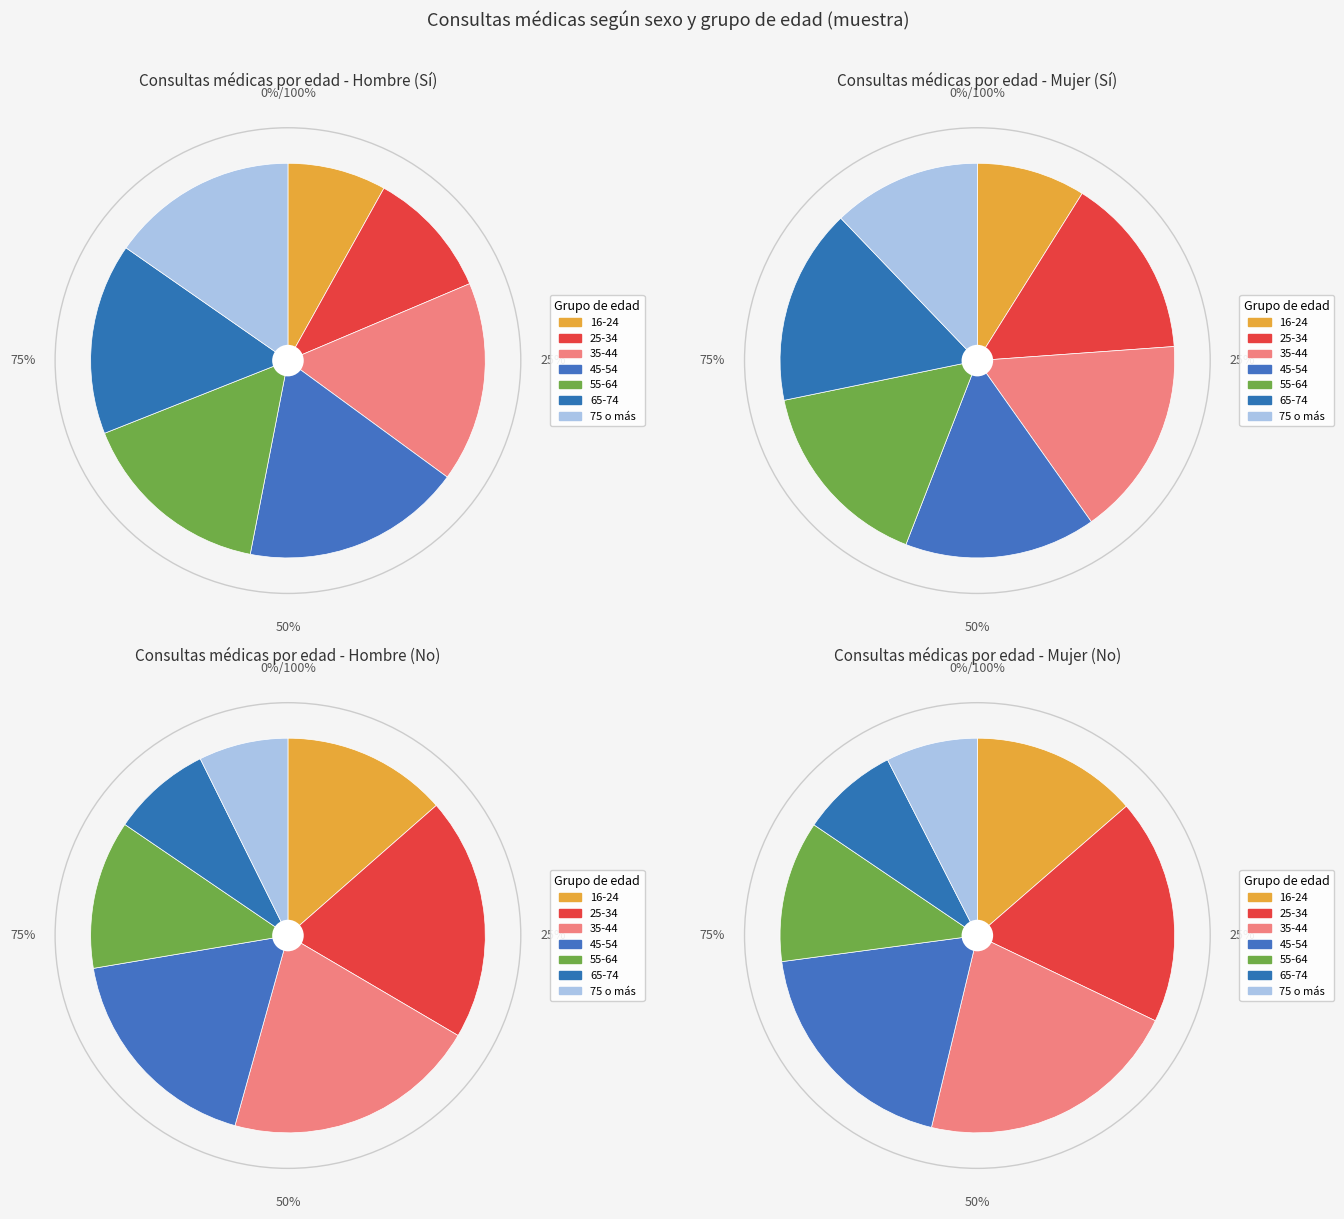

Is it true that 55-64 is 16% of the pie?

True